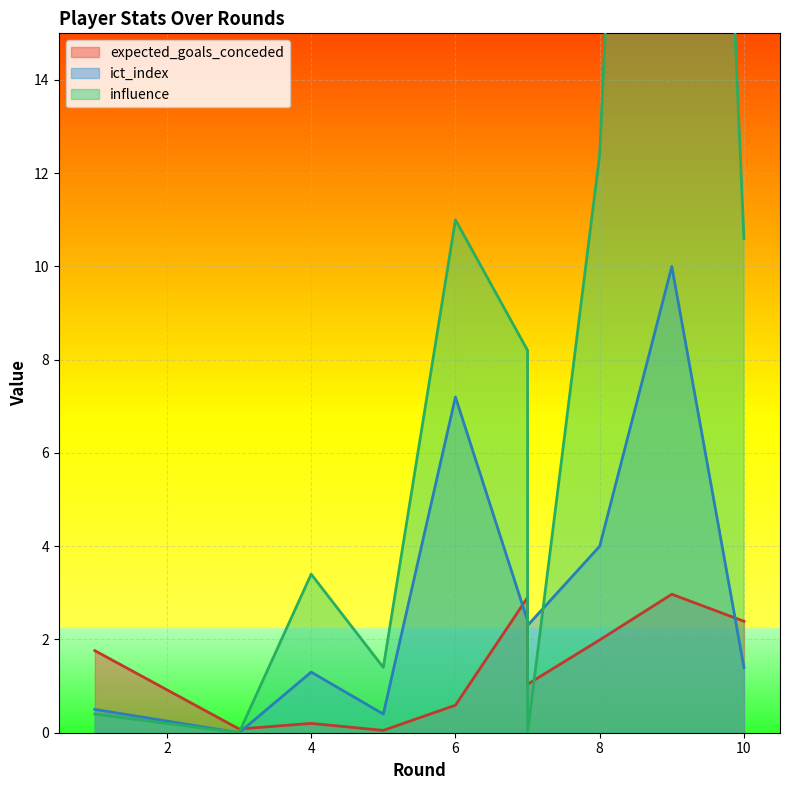

Which has a higher value, 10 or 9?

9